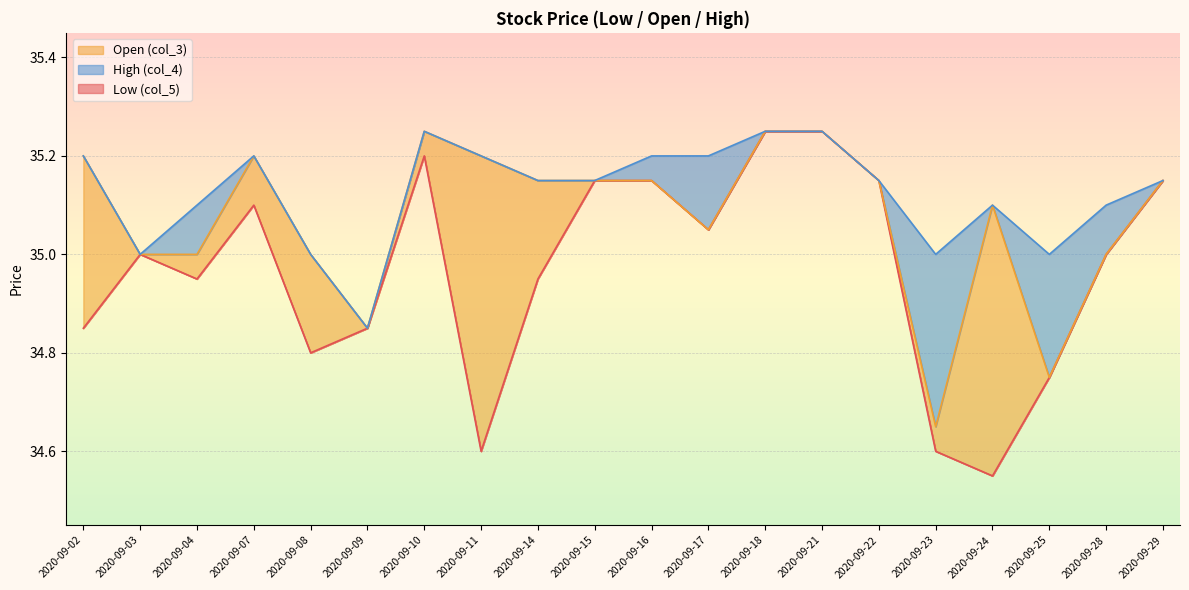

What is the maximum value for Open (col_3)?

35.2